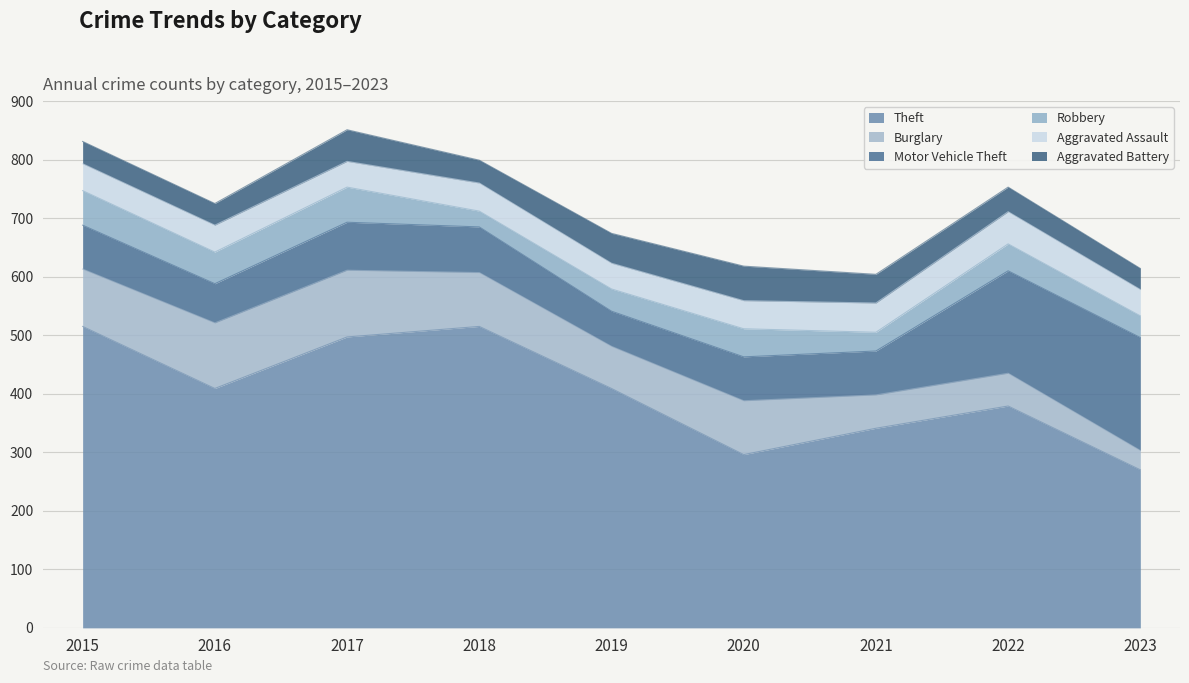

The Theft series shows 409 at 2019. True or false?

True